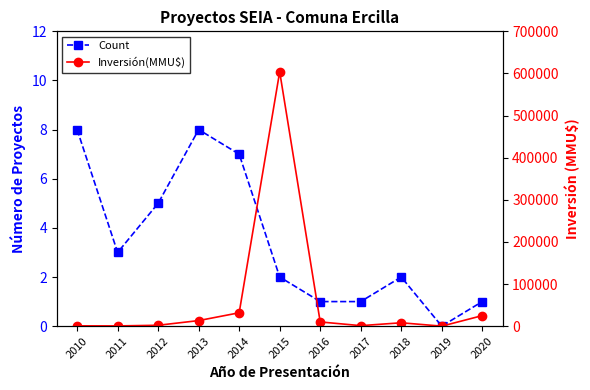

Which series has the widest spread of values?

Inversión(MMU$)